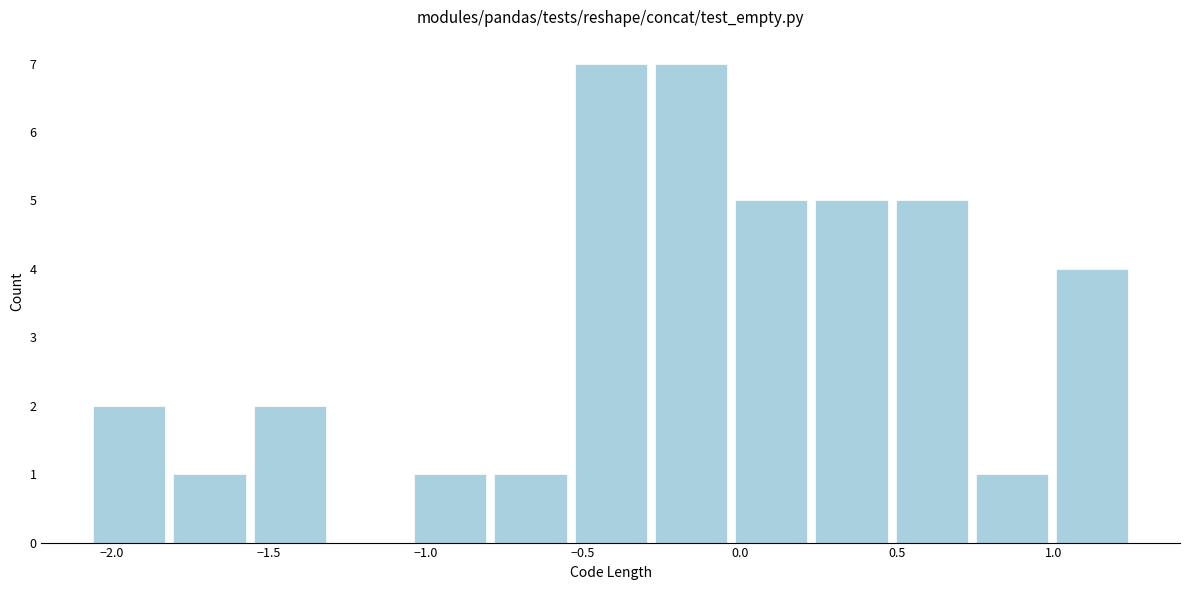

Reading left to right, list every bar in this chart as the range it spans on the x-axis followed by its height. Neither the bar edges nor the heights are printed on the chart, so give them approximately, as read against the axes.

-2.05 to -1.80: 2
-1.80 to -1.55: 1
-1.55 to -1.30: 2
-1.30 to -1.05: 0
-1.05 to -0.80: 1
-0.80 to -0.55: 1
-0.55 to -0.30: 7
-0.30 to -0.05: 7
-0.05 to 0.25: 5
0.25 to 0.50: 5
0.50 to 0.75: 5
0.75 to 1.00: 1
1.00 to 1.25: 4